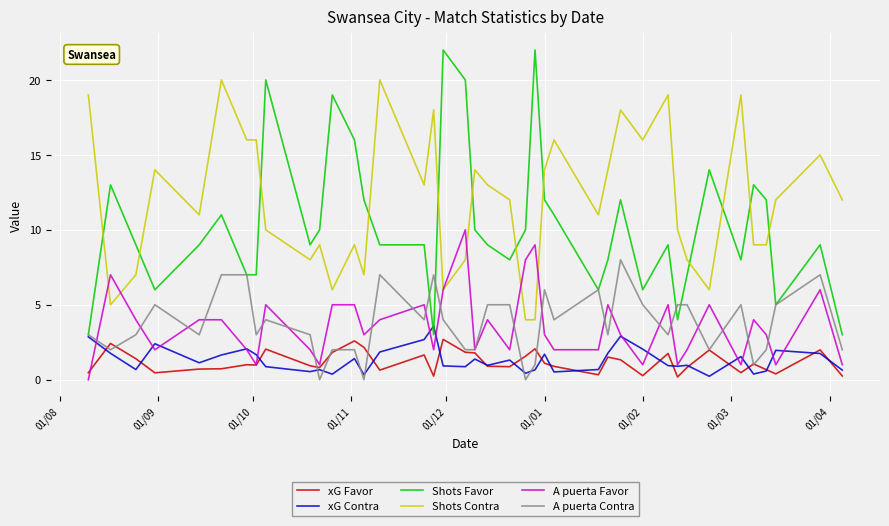

Which series has the largest total across all categories?

Shots Contra